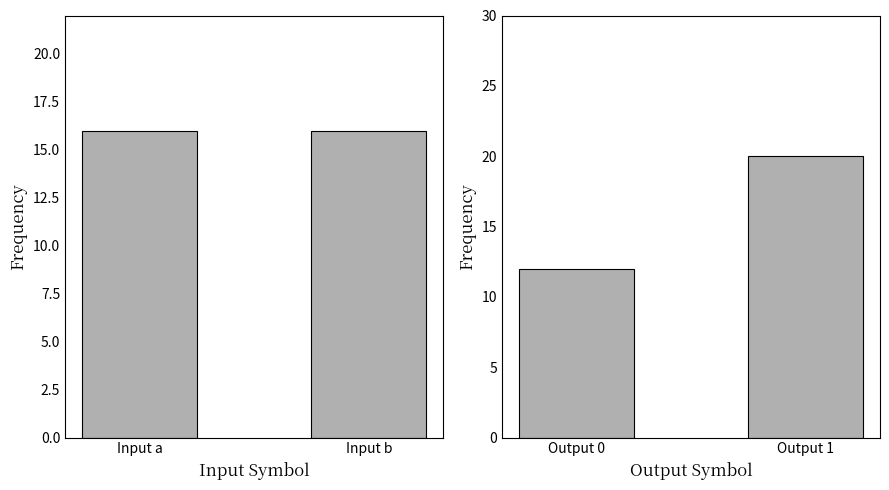

The Input symbol count series shows 25 at Input b. True or false?

False